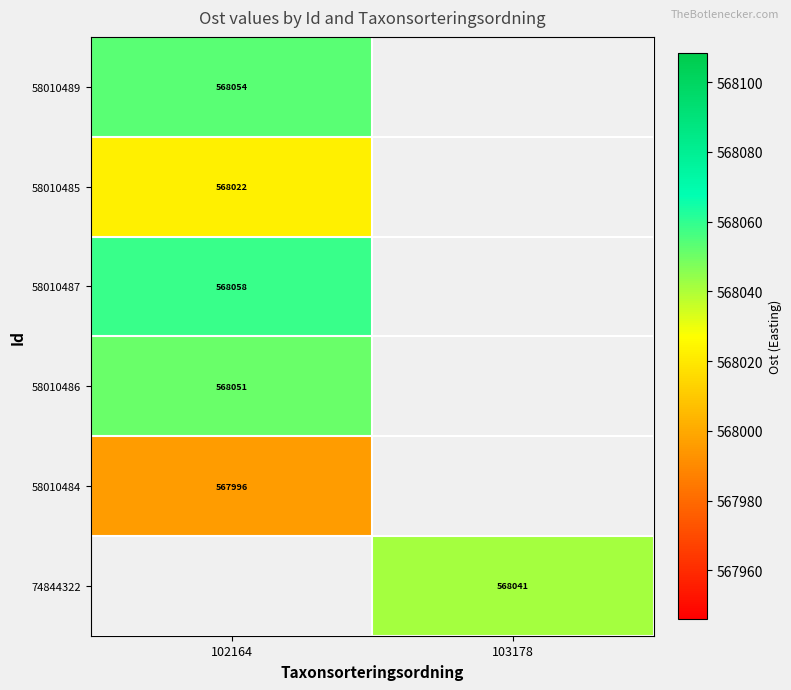

What is the difference between the highest and lowest values at 102164?

62.4